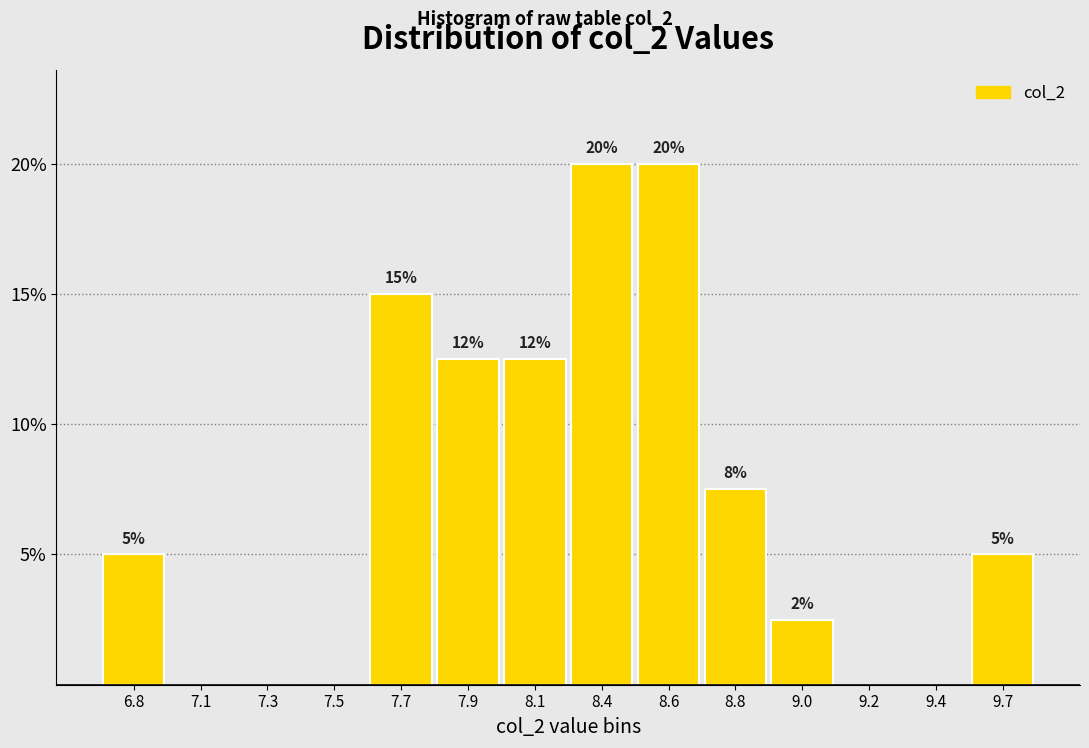

True or false: the data shows 8.0 at 6.8.

False